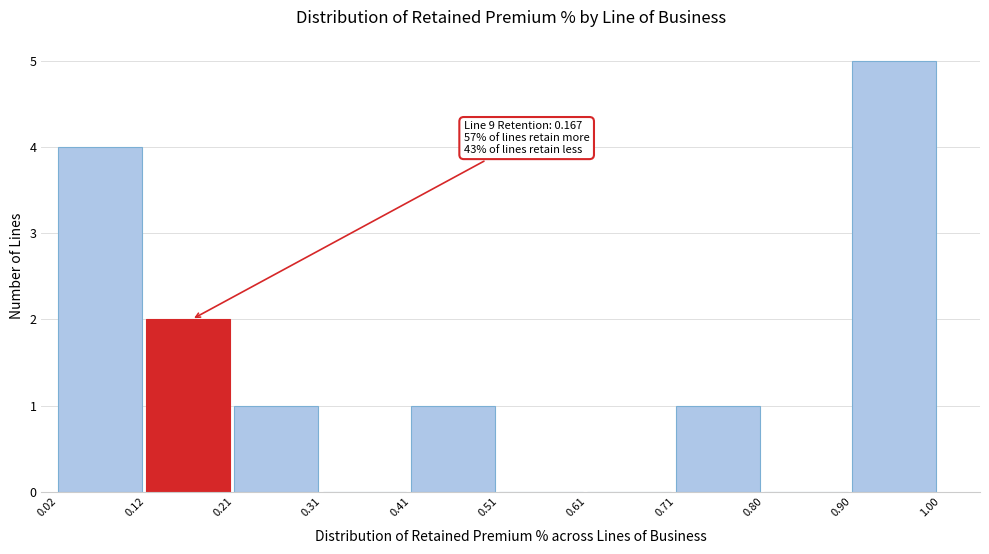

Over which range of the x-axis is the bar tallest?

0.90 to 1.00